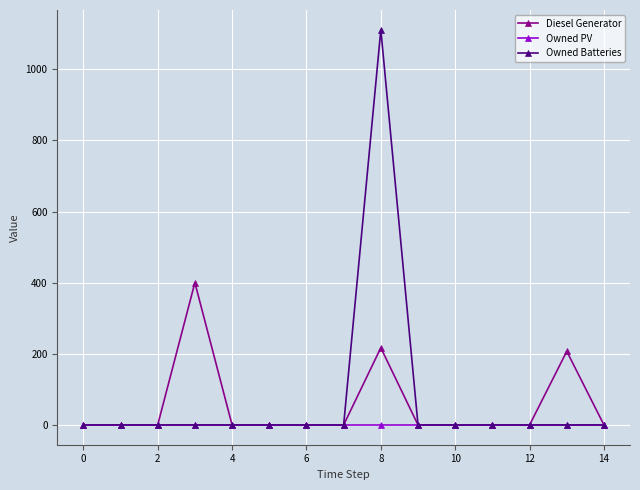

True or false: Owned Batteries has more than 0 interior local peaks.

True